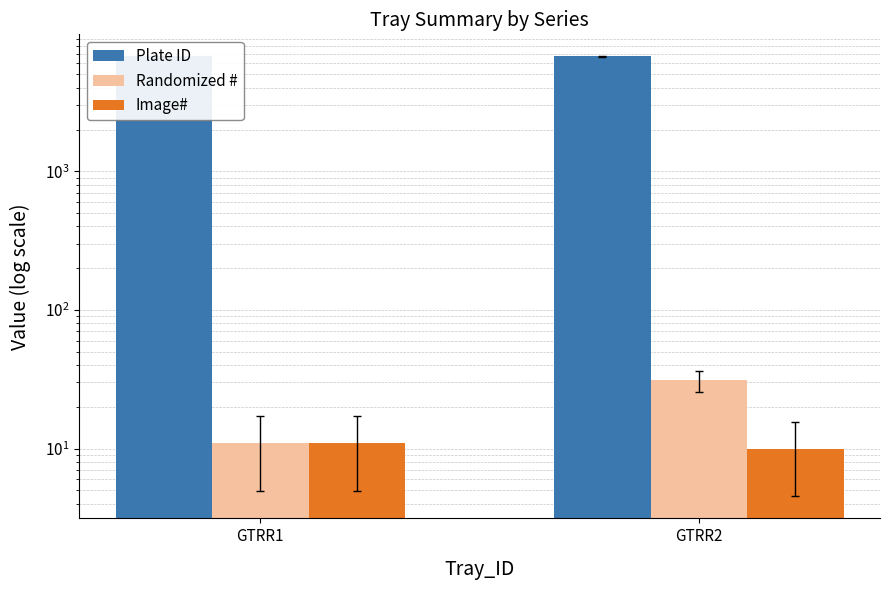

Count the number of categories in the chart.

2